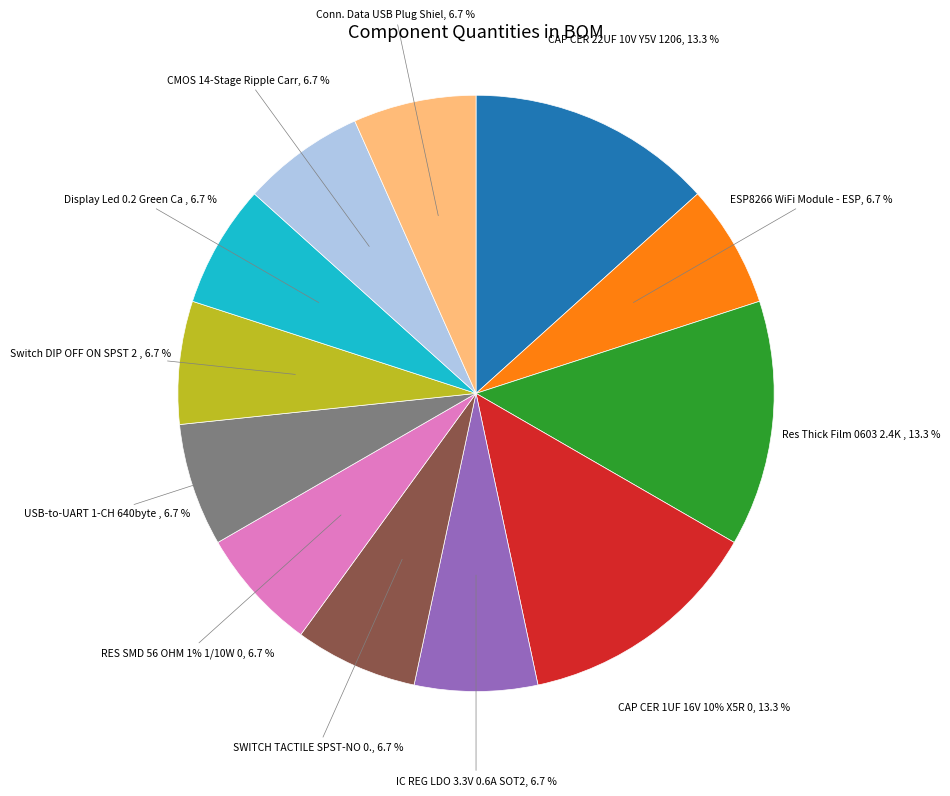

Count the number of slices in the pie.

12